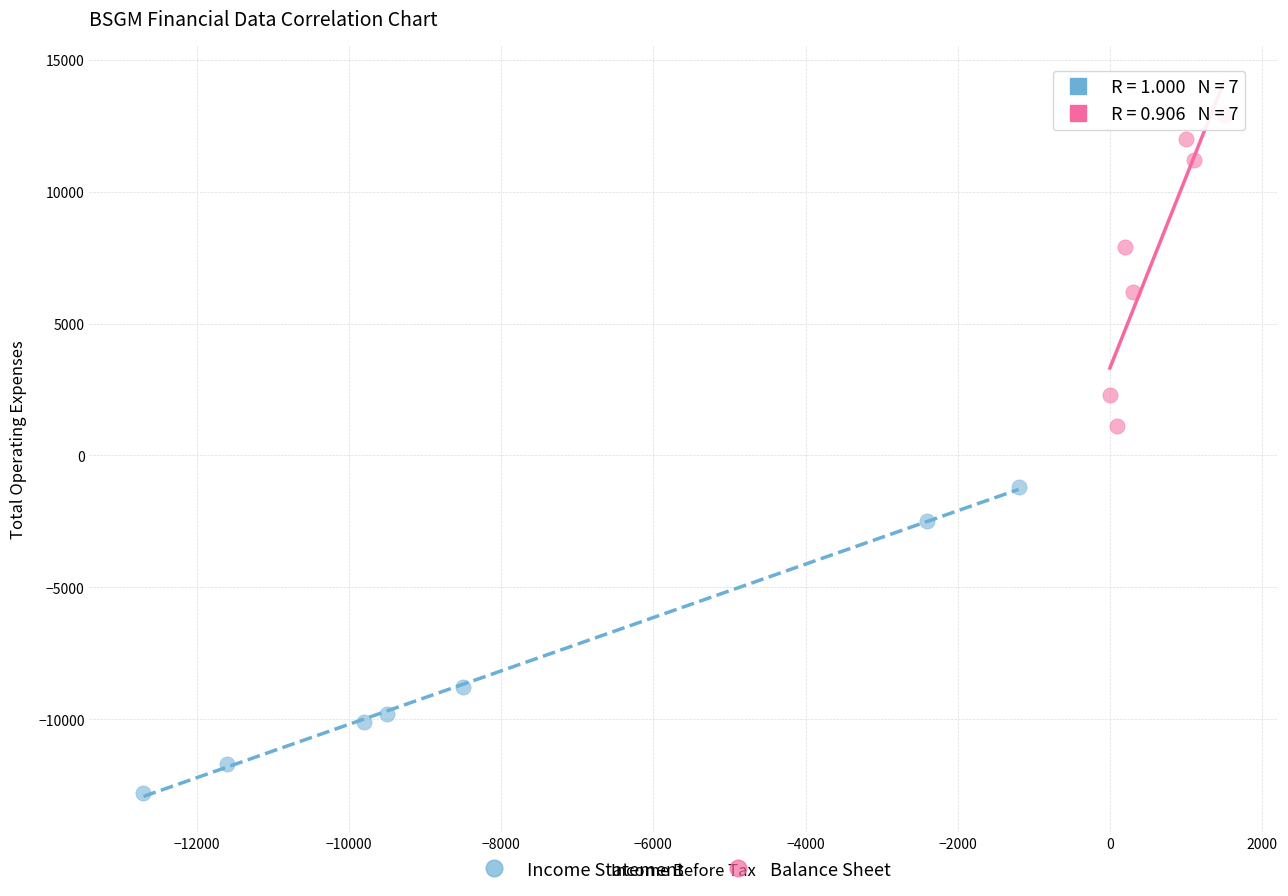

What are all the series names shown in the legend?

Income Statement, Balance Sheet